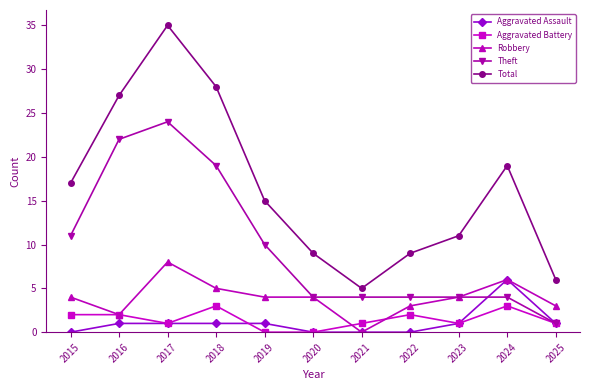

What is the value of the Theft point at the 7th from the left?

4